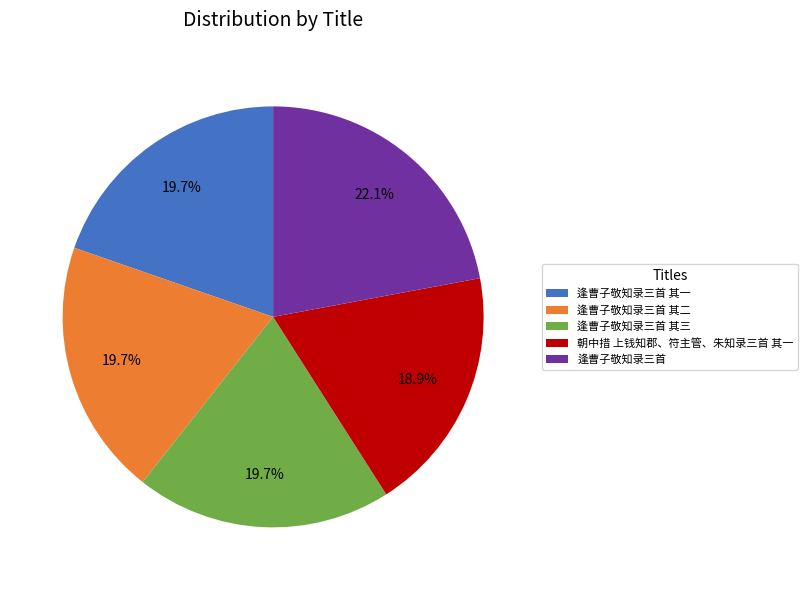

To the nearest percent, what percentage of the pie is 逢曹子敬知录三首 其一?

20%